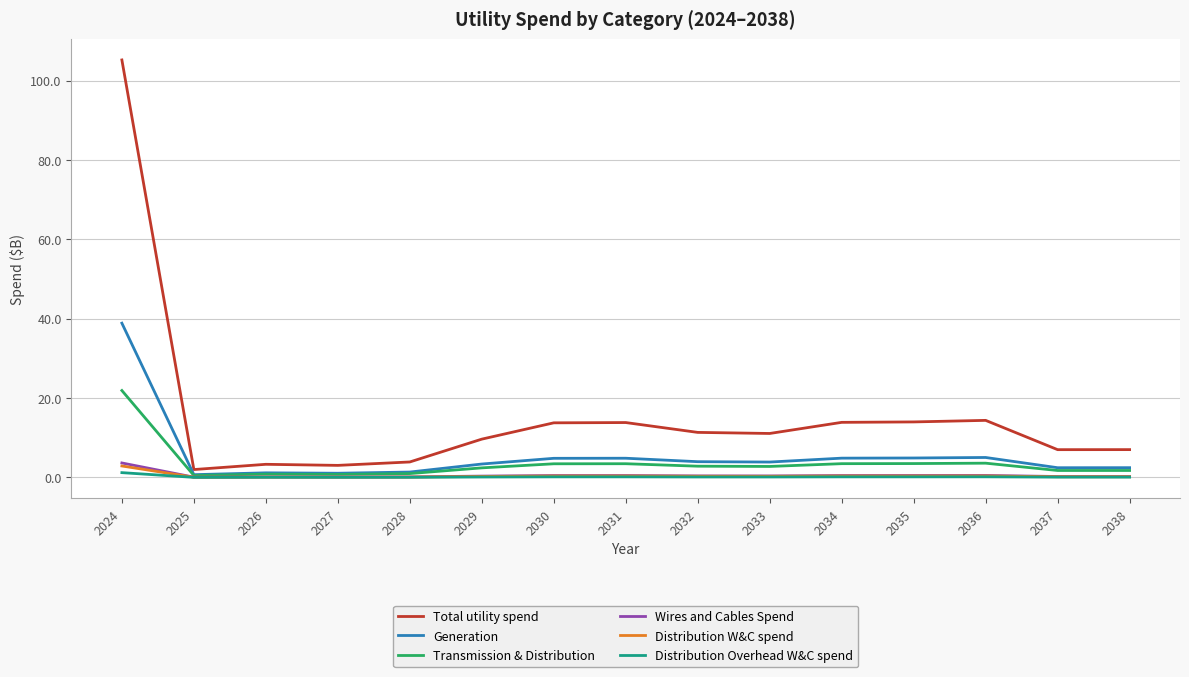

Which series has the largest range (max minus min)?

Total utility spend